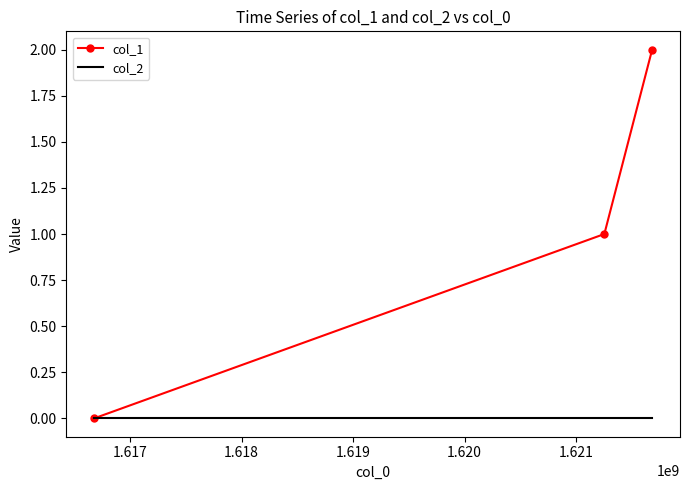

Which series has the widest spread of values?

col_1